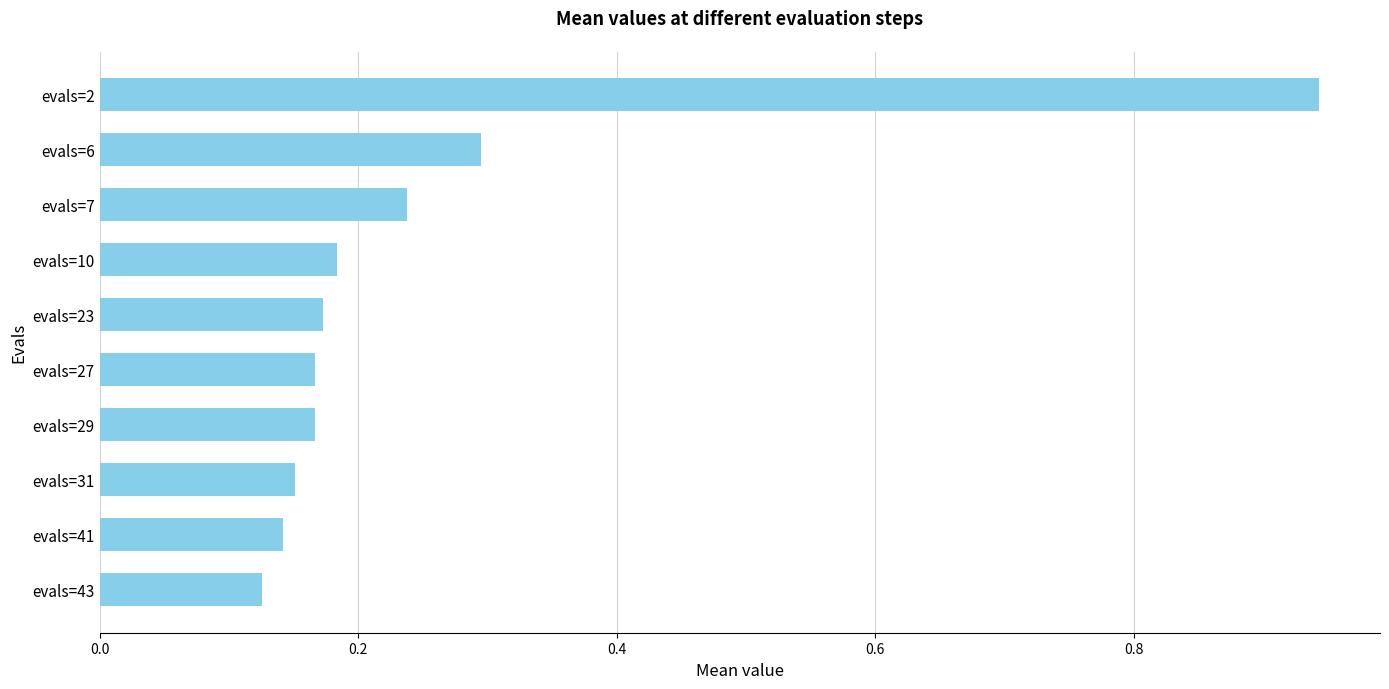

The value at evals=23 is 0.1. True or false?

False